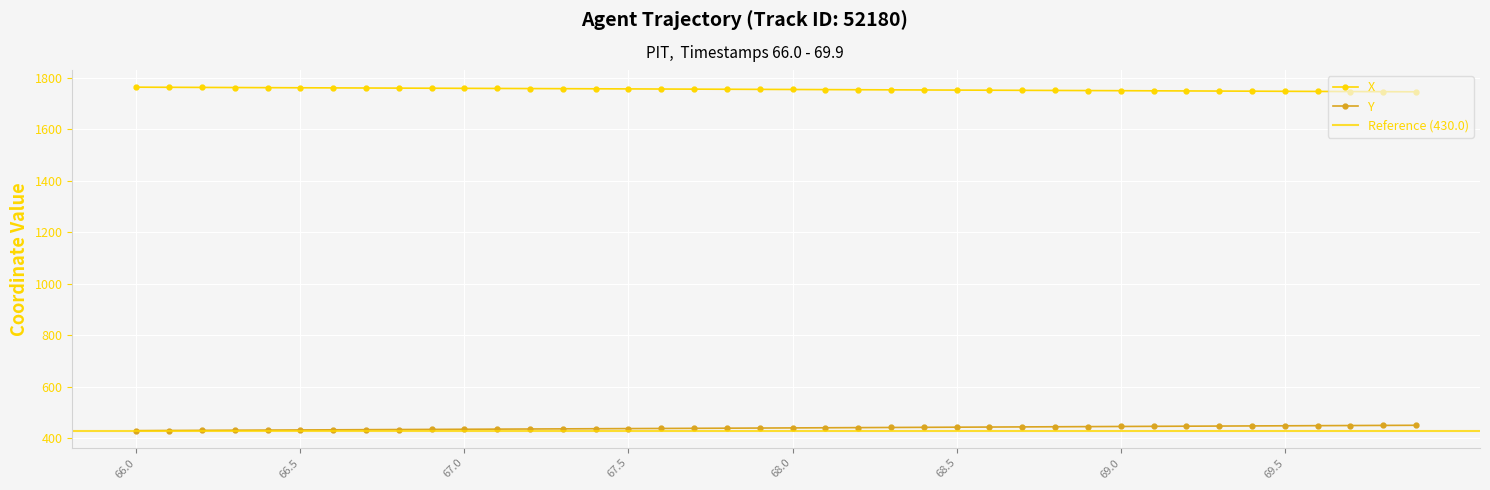

True or false: Y and X intersect in this chart.

False